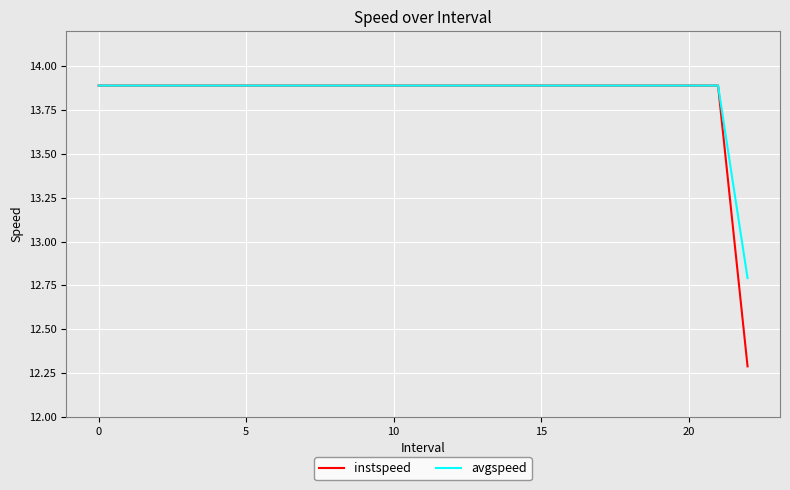

What is the greatest value displayed?

13.9